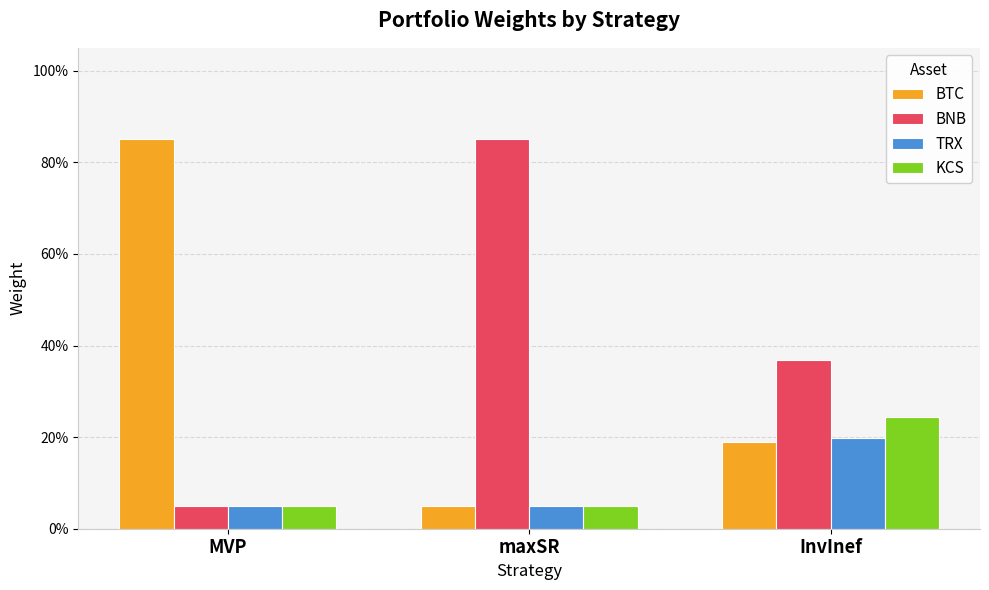

Between MVP and maxSR, which is larger?

MVP